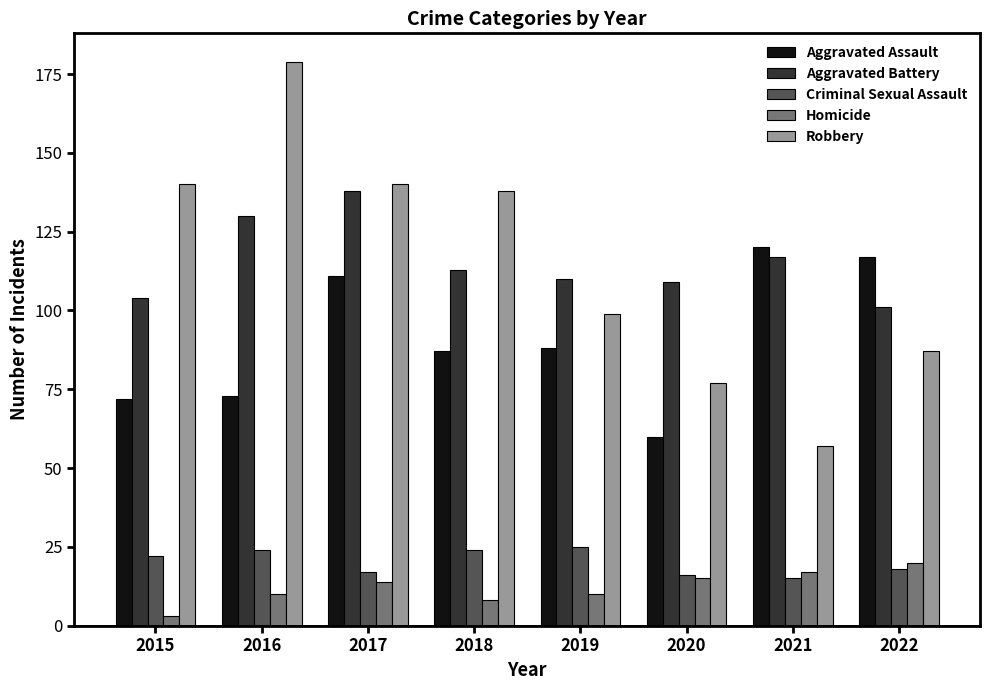

How many data points in Criminal Sexual Assault are less than 22?

4